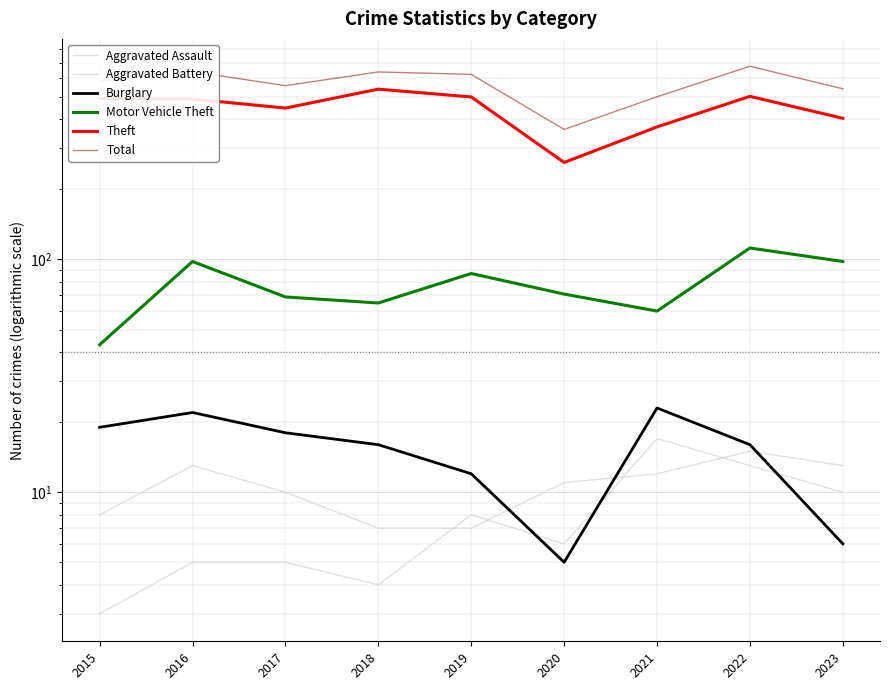

At which category does Aggravated Battery reach its first local valley?

2018